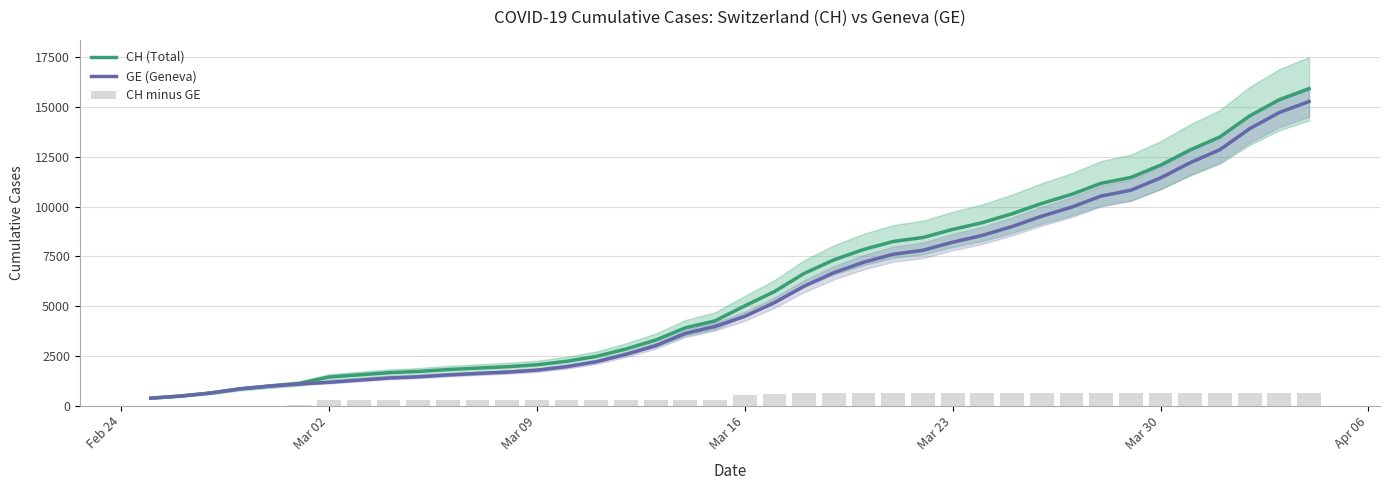

What is the minimum value for CH (Total)?

375